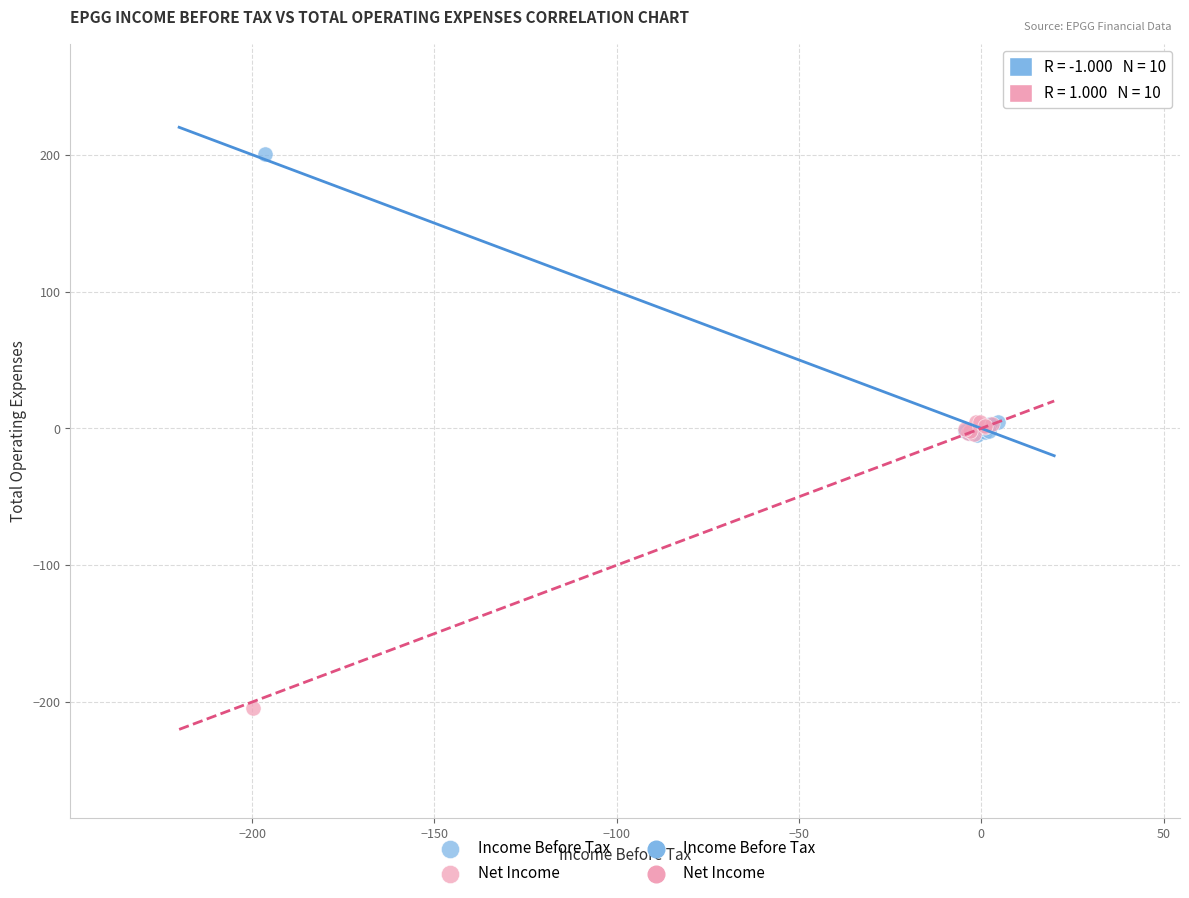

Which series contains the highest Y value?

Income Before Tax